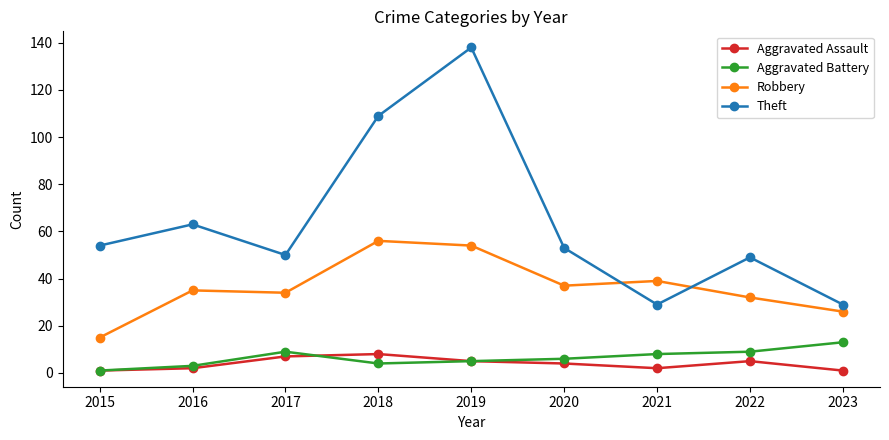

What is the minimum value for Aggravated Assault?

1